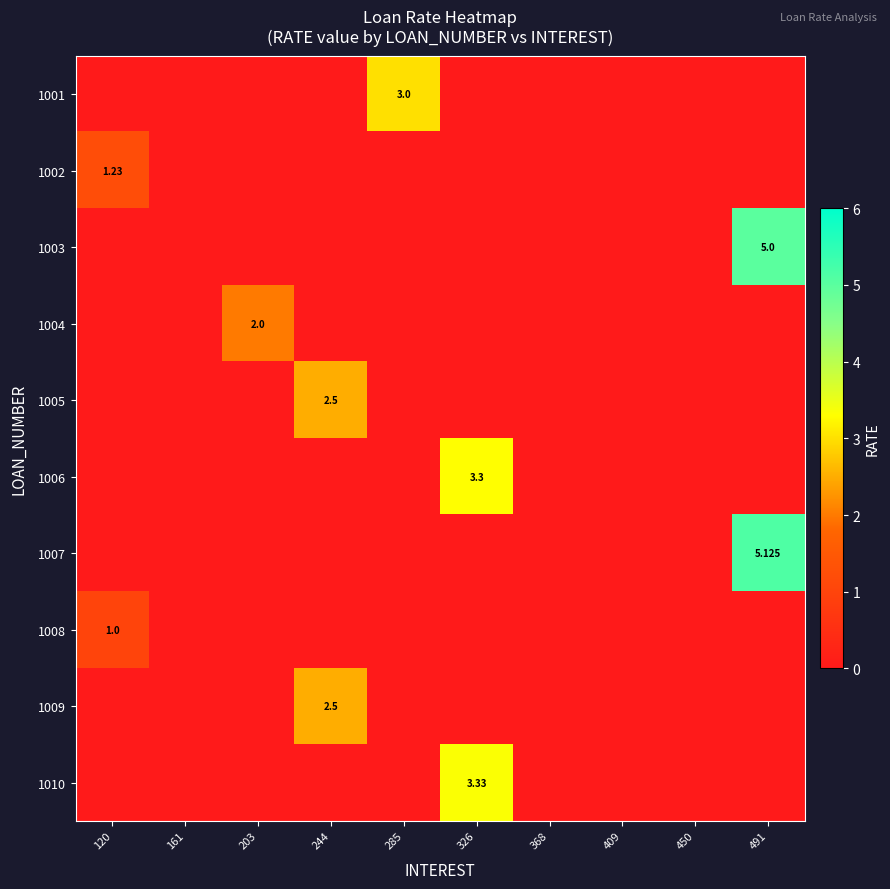

What is the difference between the maximum and second lowest values in the 1001 series?

3.0